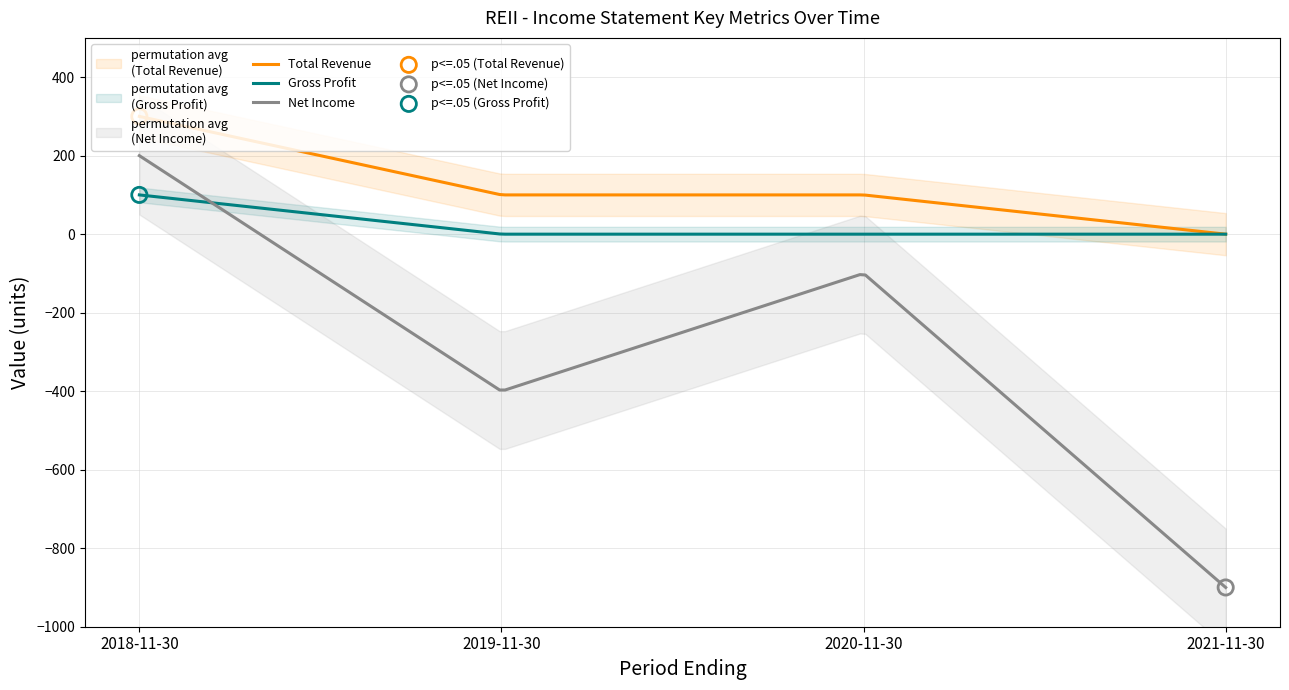

Which series has the widest spread of Y values?

Net Income